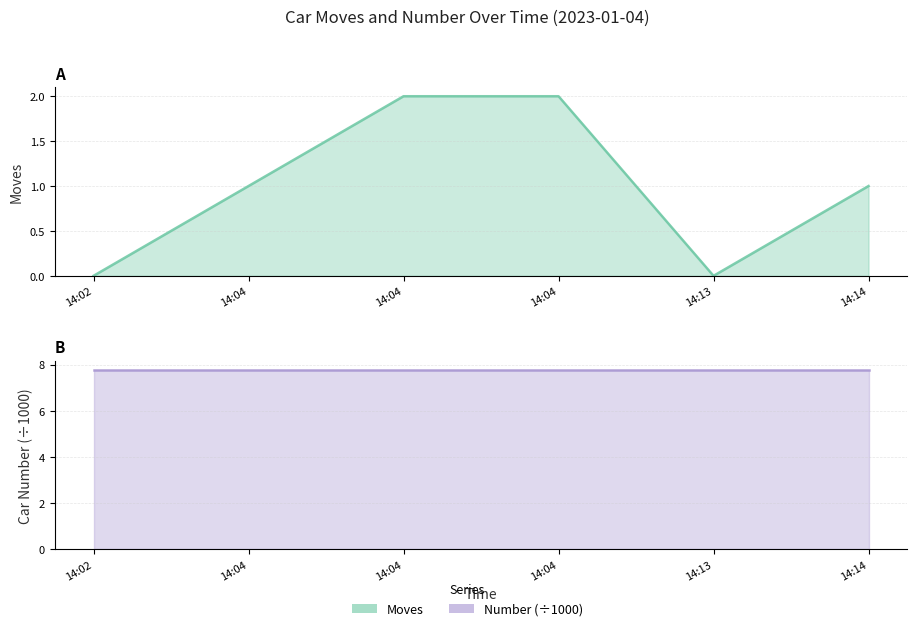

What is the spread (max minus min) of values at 14:14?

6.8